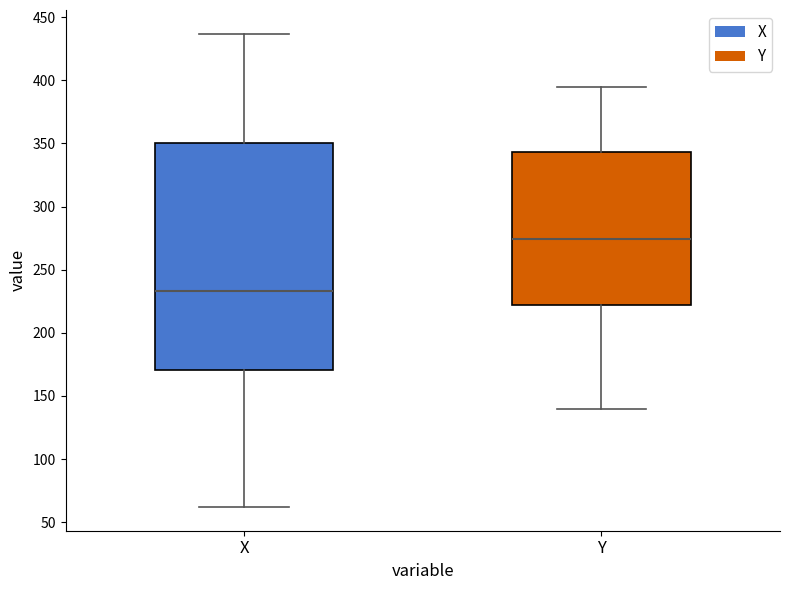

Comparing the boxes themselves (not the whiskers), which one is the tallest?

X